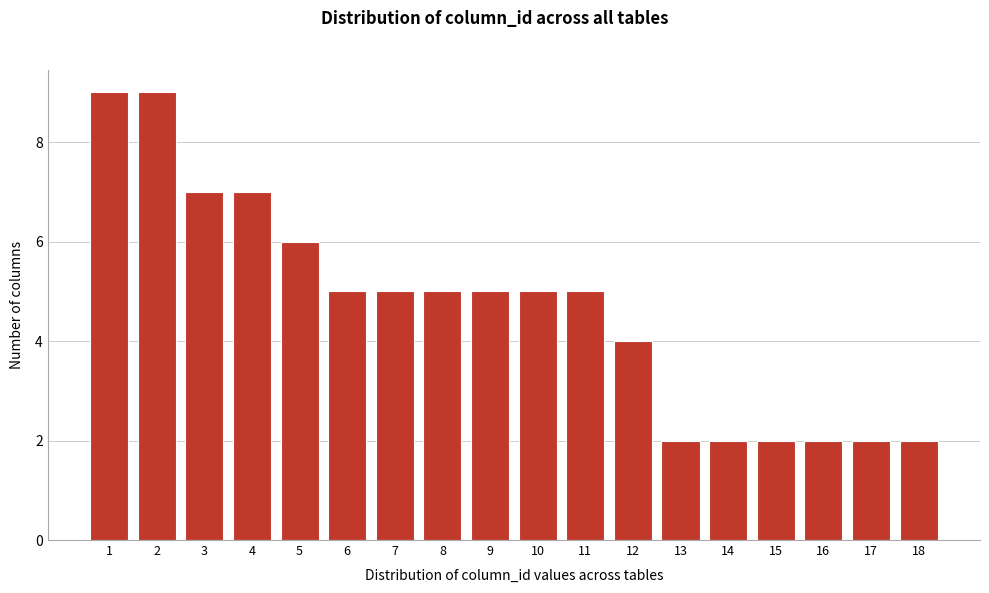

Reading left to right, transcribe all the data shown in this chart.

1=9	2=9	3=7	4=7	5=6	6=5	7=5	8=5	9=5	10=5	11=5	12=4	13=2	14=2	15=2	16=2	17=2	18=2